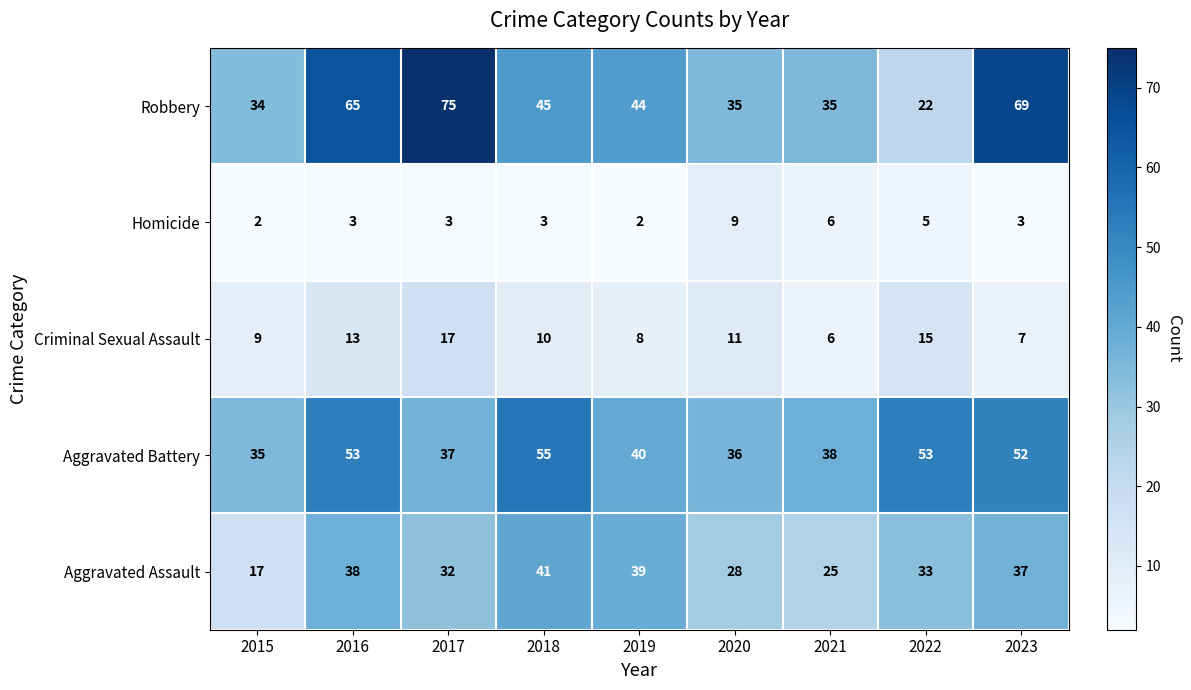

Is it true that Criminal Sexual Assault equals 2 at 2021?

False